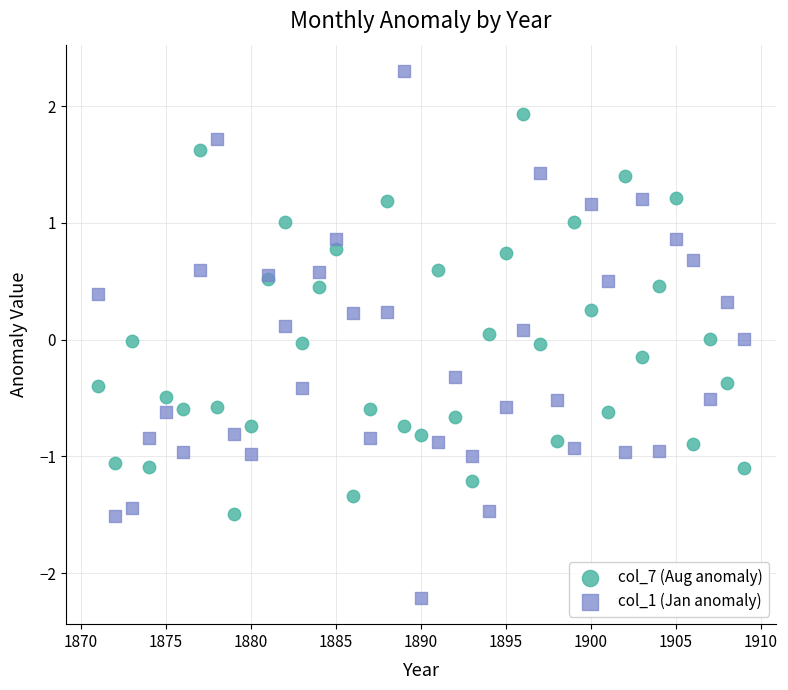

Which series has the widest spread of Y values?

col_1 (Jan anomaly)